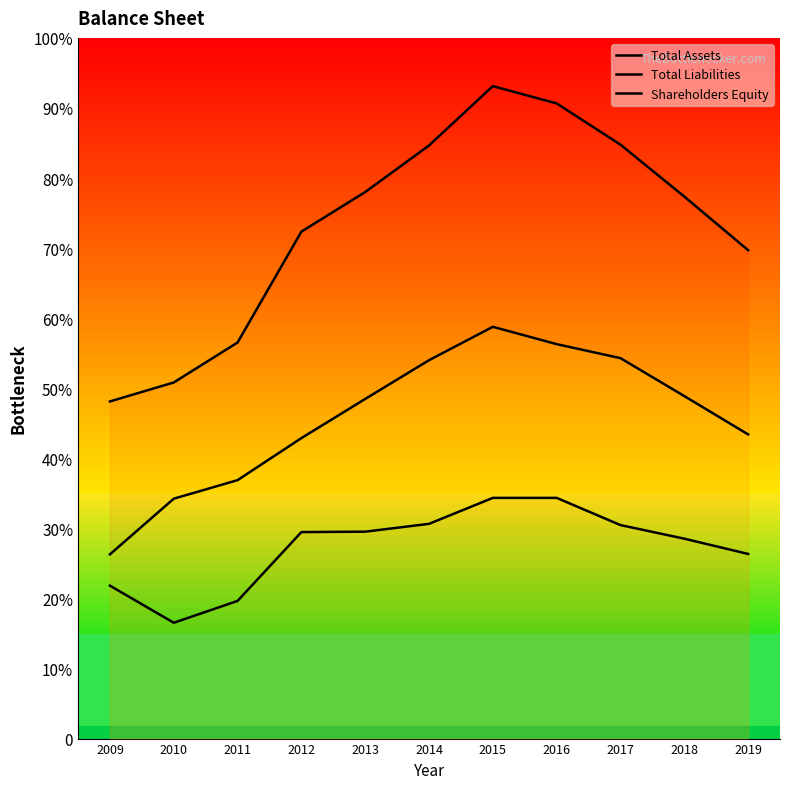

Rank the series by their average value, from highest to lowest.

Total Assets, Shareholders Equity, Total Liabilities